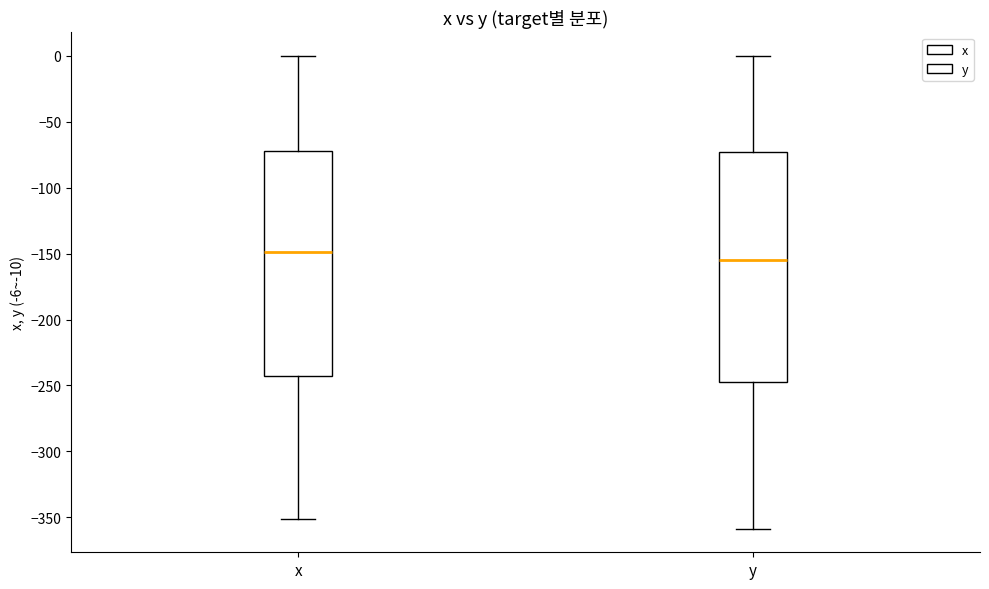

Where is the lower edge of the box for x on the y-axis? The values are not printed on the chart, so give them approximately, as read against the axis.

-245